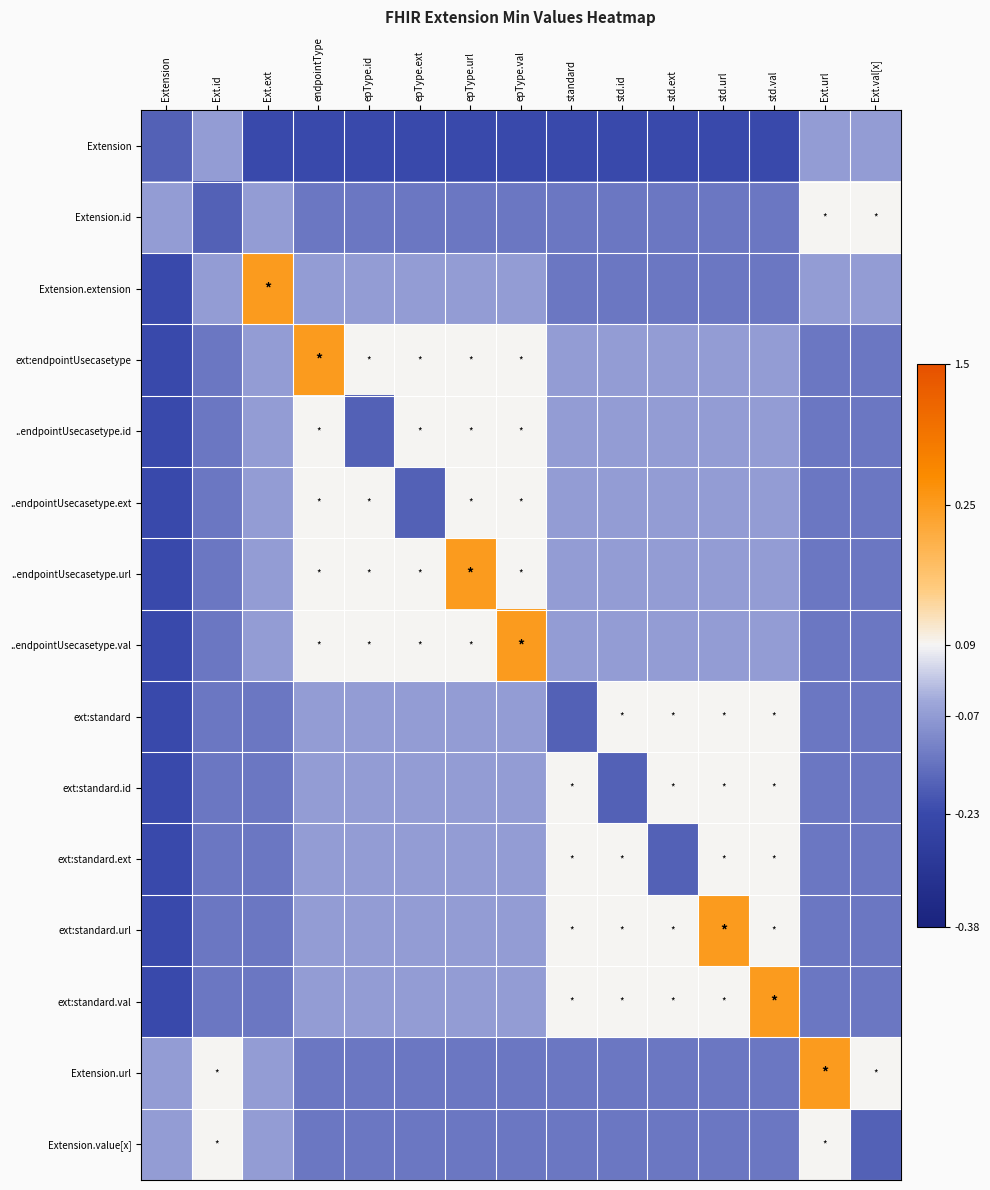

Which has a higher value, Ext.id or std.ext?

Ext.id